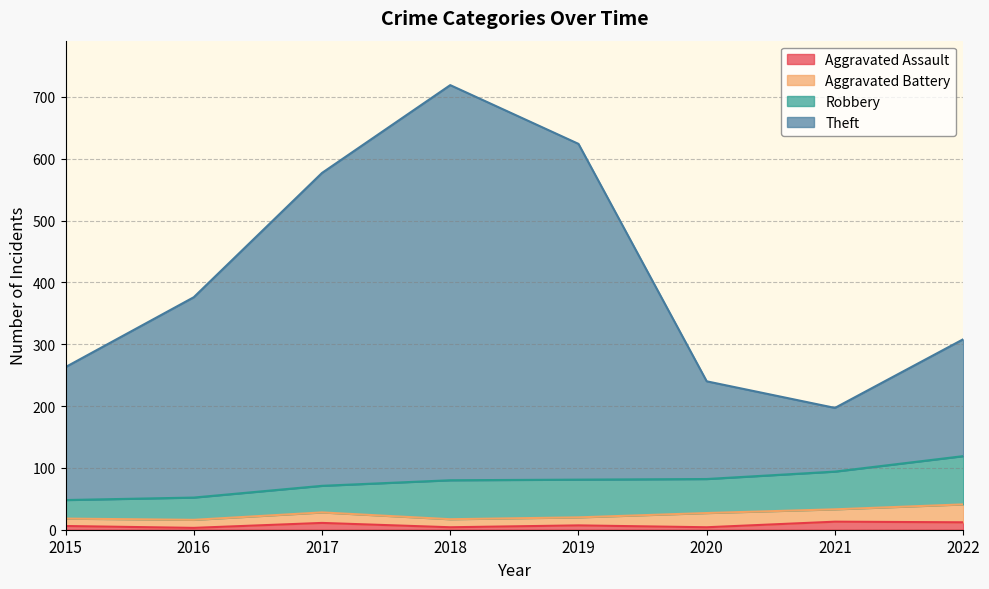

What is the minimum value for Aggravated Assault?

3